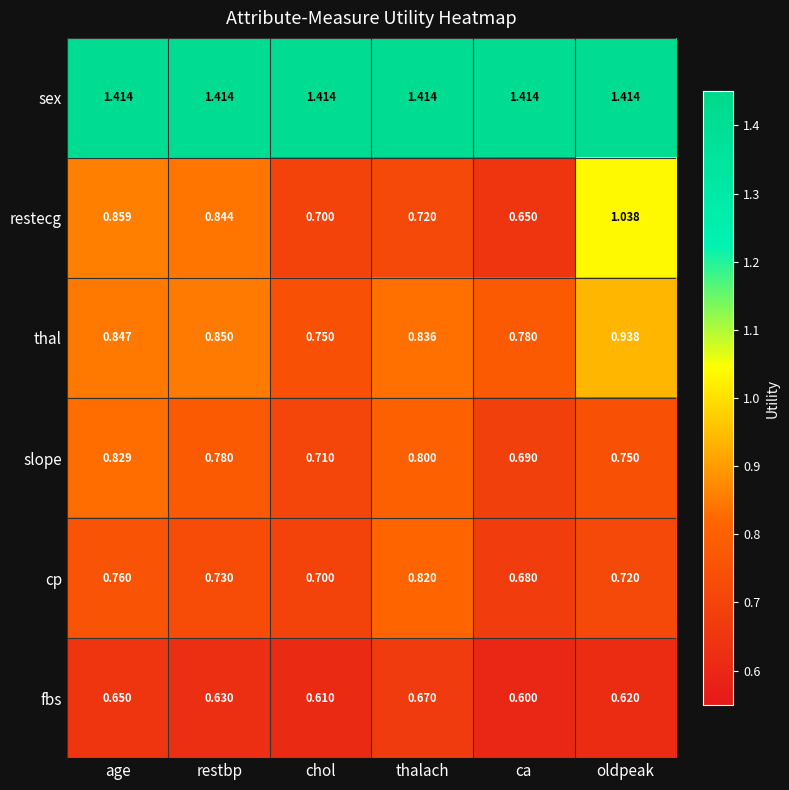

Rank the series at oldpeak from highest to lowest value.

sex, restecg, thal, slope, cp, fbs